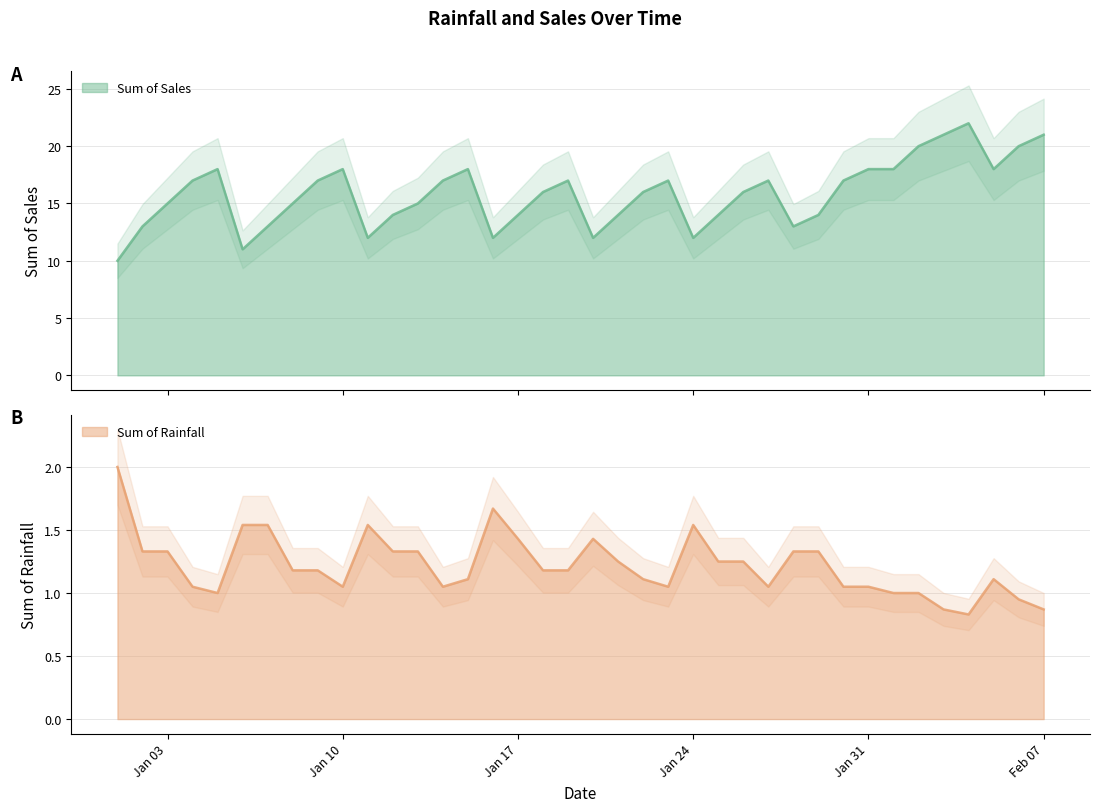

How many lines are shown in the chart?

2